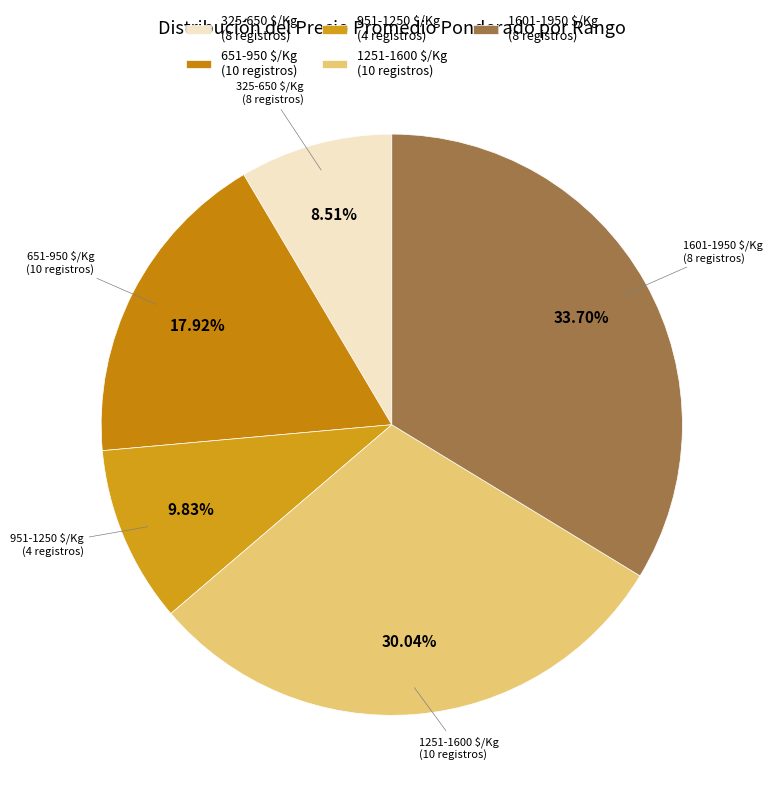

Does 325-650 $/Kg represent more than half of the total?

No